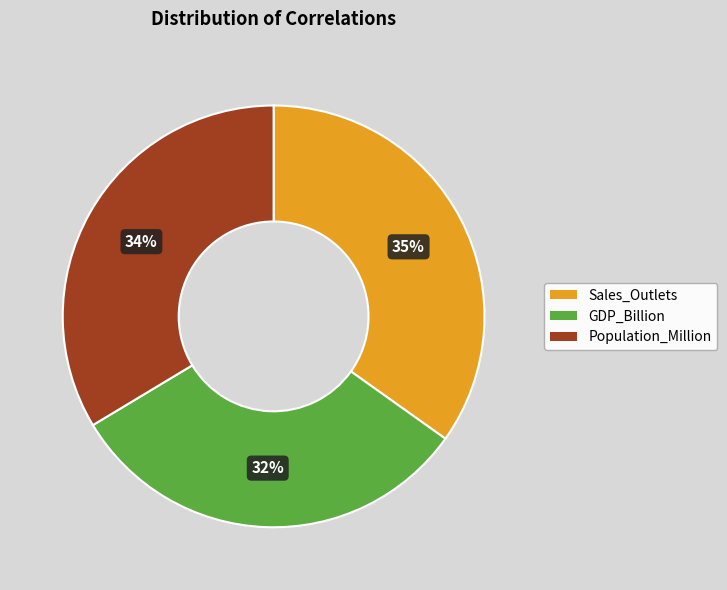

Count the number of slices in the pie.

3